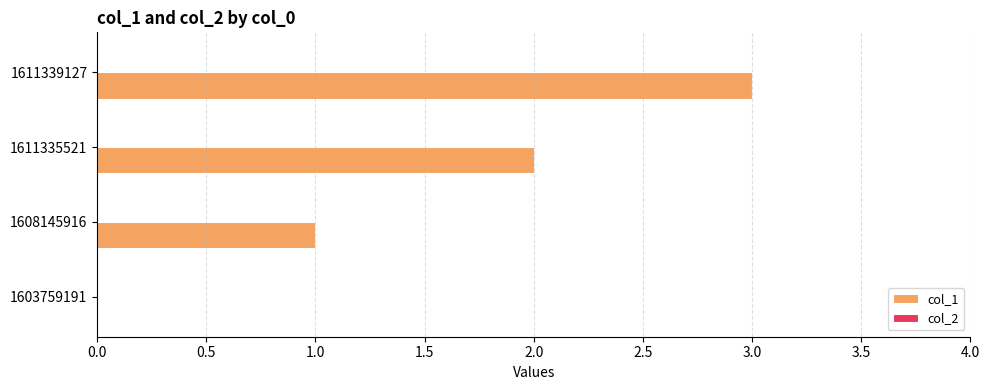

Is it true that the value at 1611339127 is 5?

False